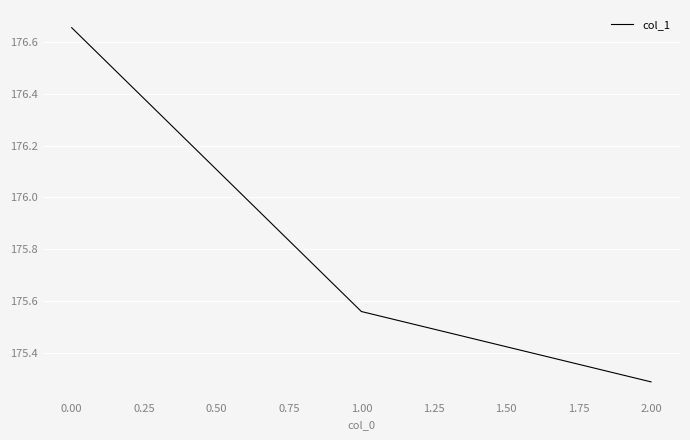

What position from the right is 0.00?

3